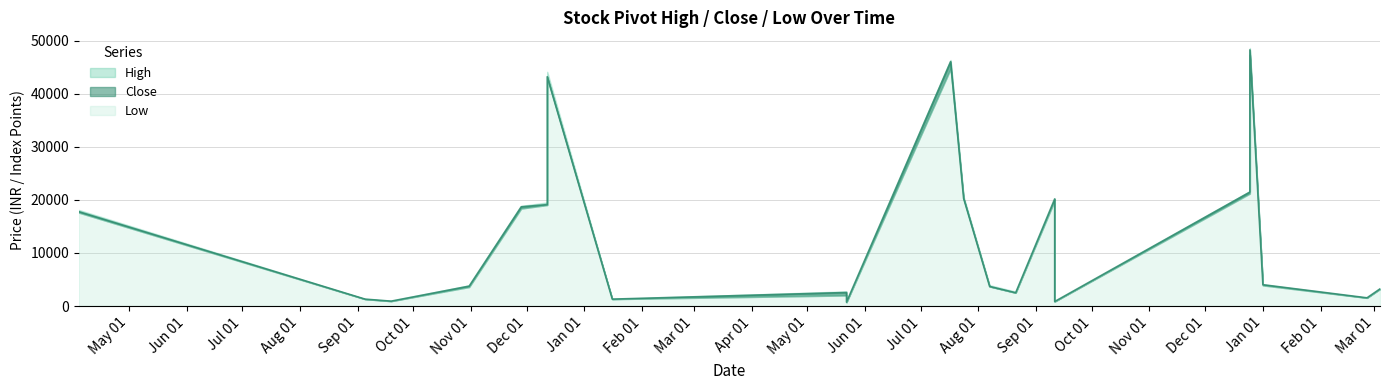

True or false: High has a value of 74310.8 at 2023-12-25.

False